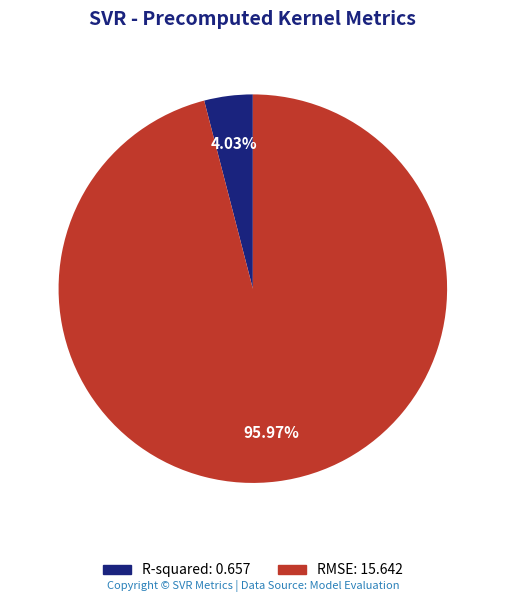

Is there any slice that represents more than half of the pie?

Yes